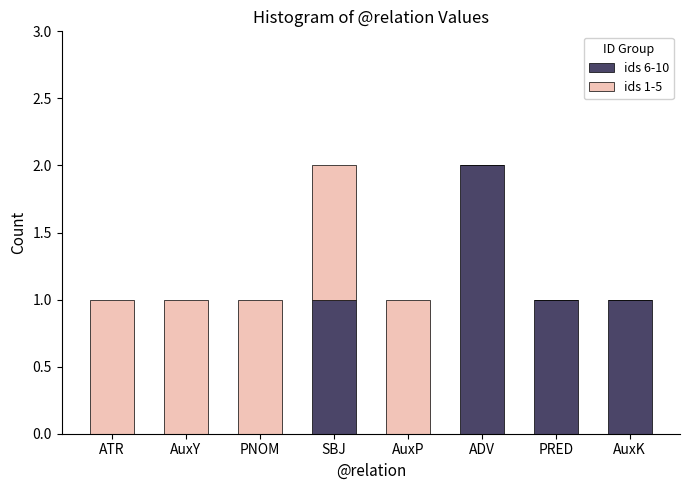

Are the bars grouped side by side (vs. stacked)?

No